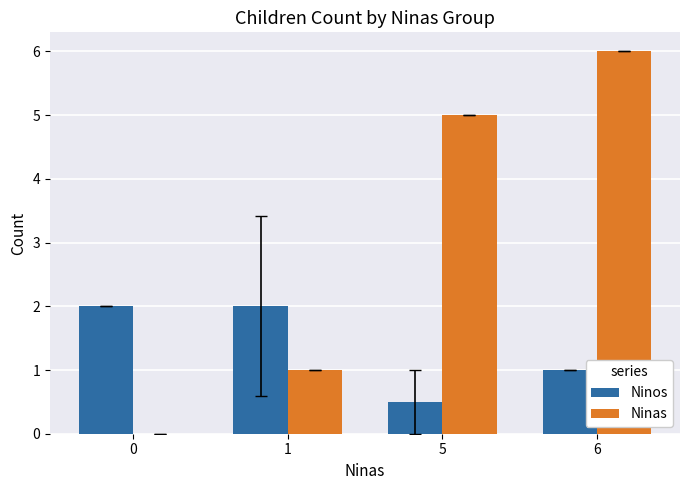

What is the difference between the Ninas values at 6 and 0?

6.0